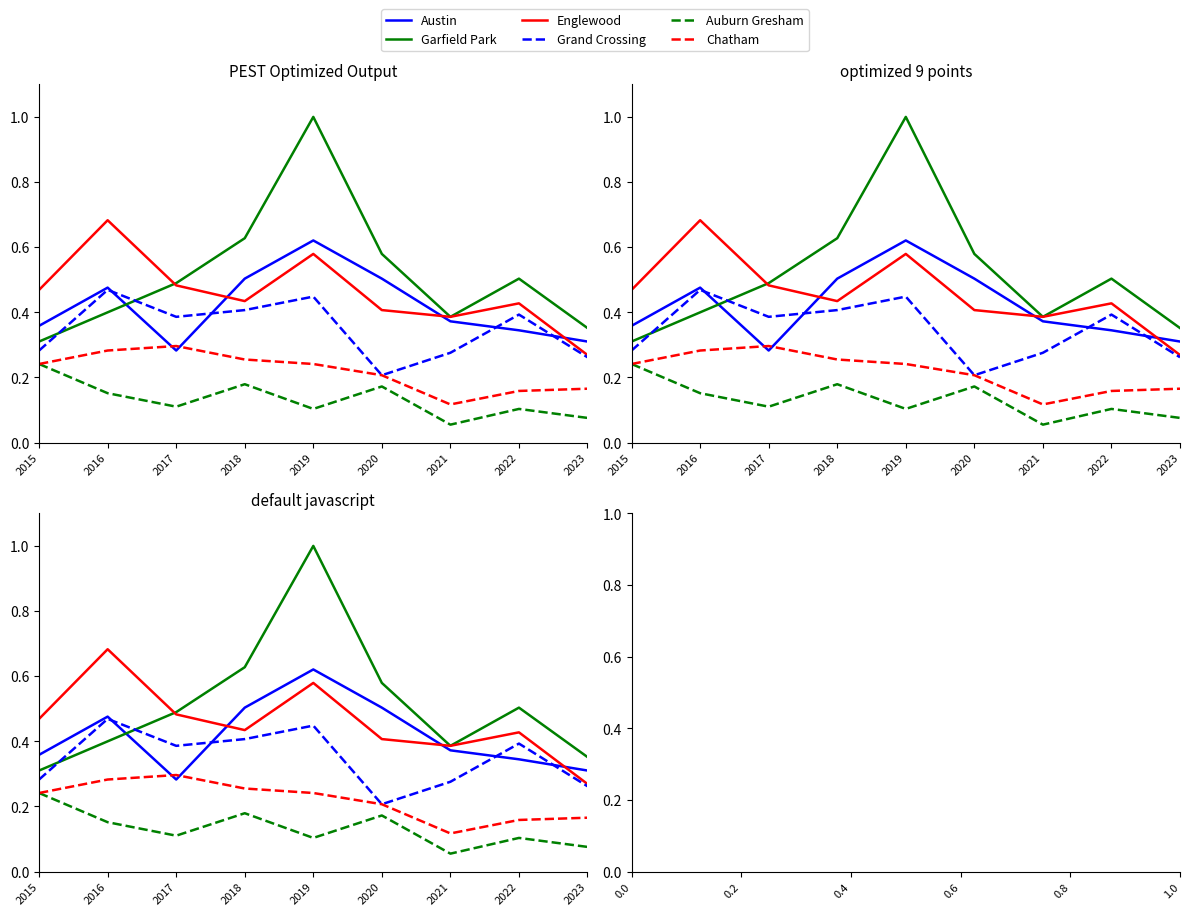

How many intersections are there between Englewood and Austin?

3